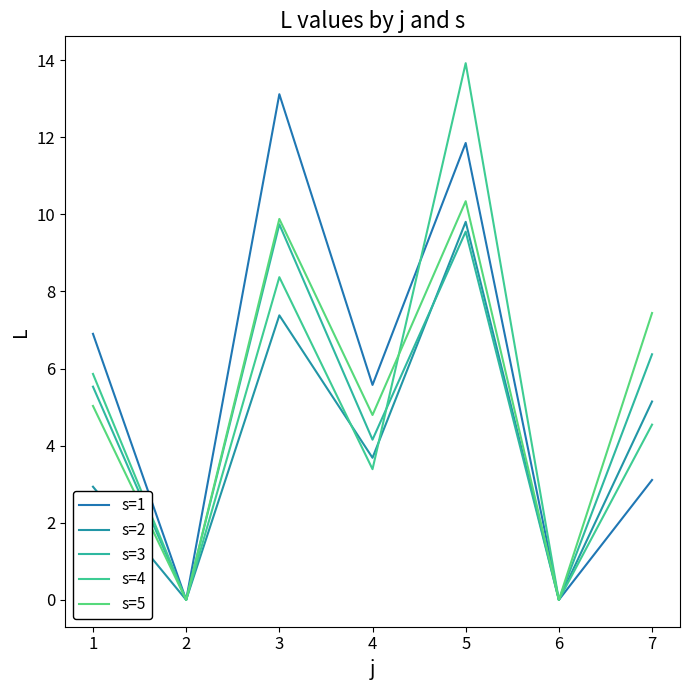

True or false: s=3 has a value of 6.4 at 7.

True